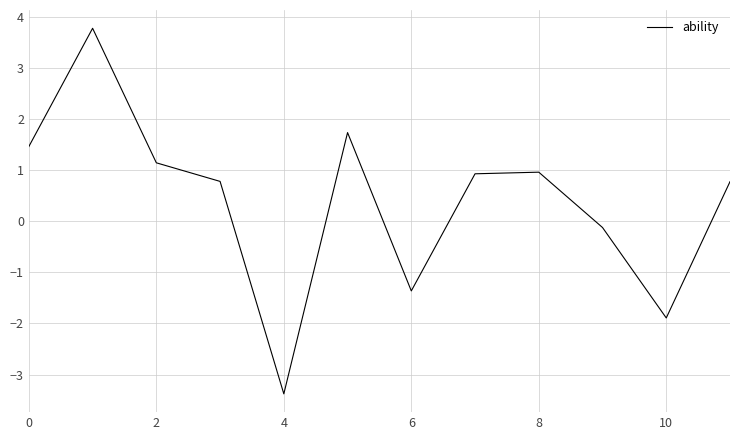

What is the maximum value shown in the chart?

3.8